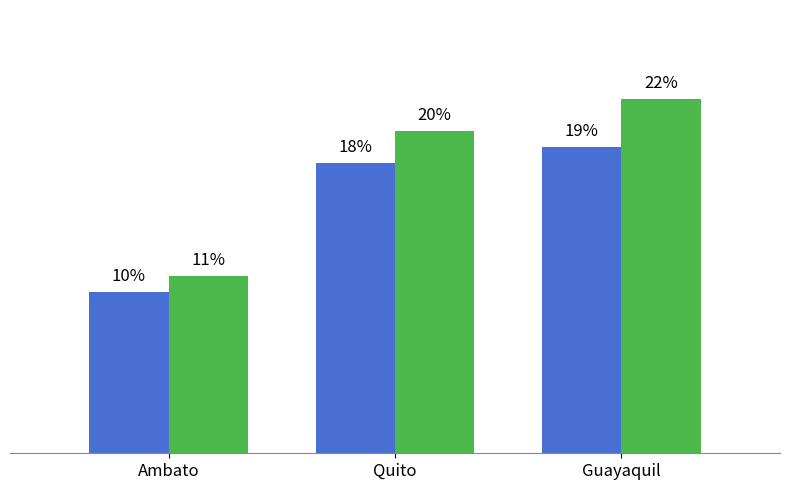

At which category is the sum across all series the highest?

Guayaquil